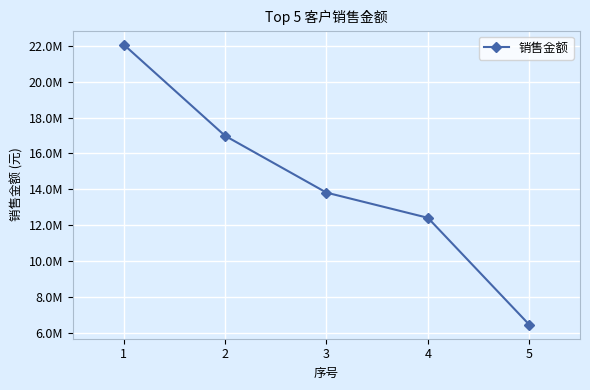

Count the number of data series in this chart.

1